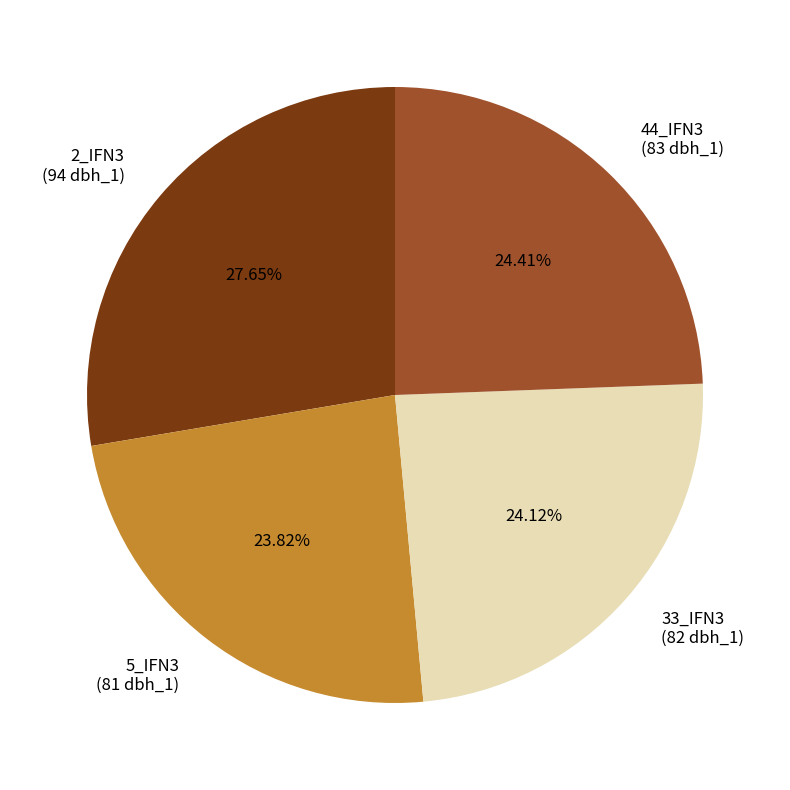

Is there any slice that represents more than half of the pie?

No